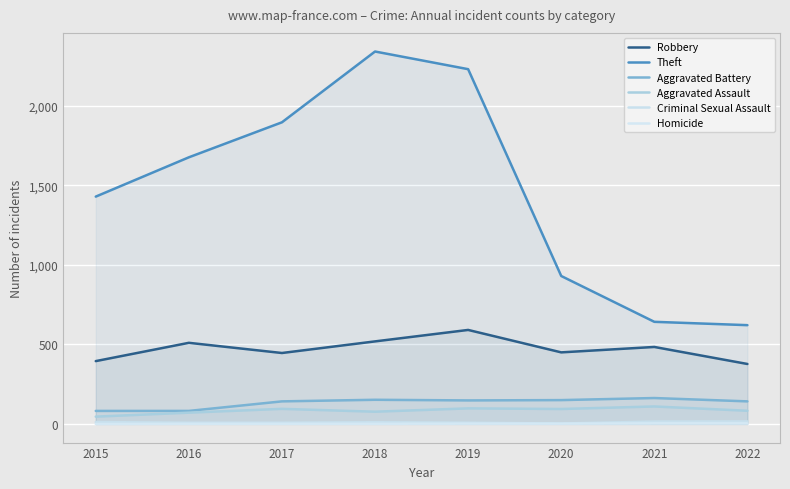

True or false: Criminal Sexual Assault and Aggravated Assault cross at least once.

False